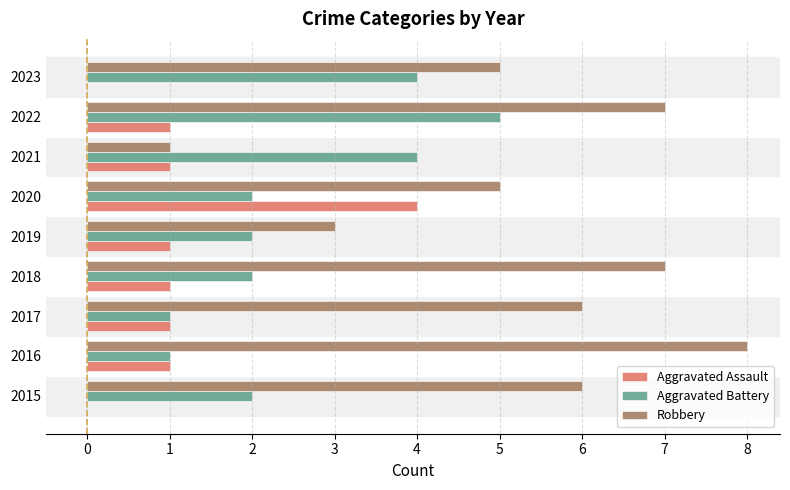

Is it true that Aggravated Assault equals 2 at 2017?

False